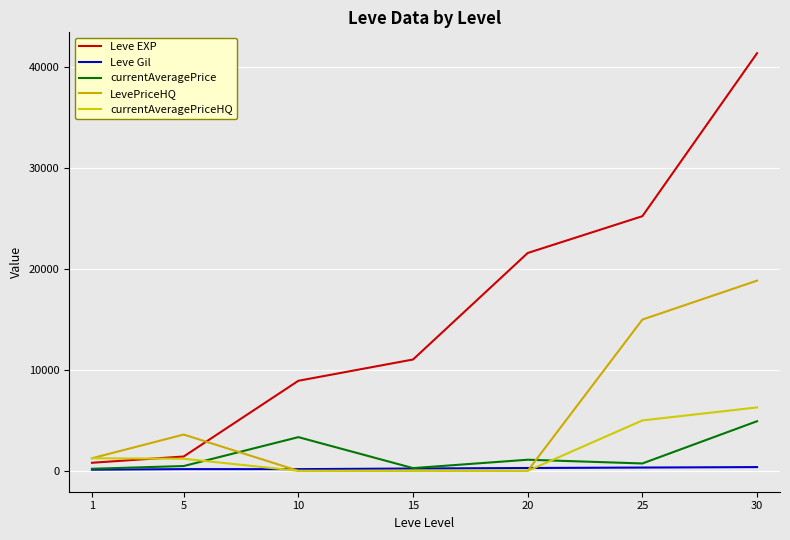

The value of Leve EXP at 25 is 7508.0. True or false?

False